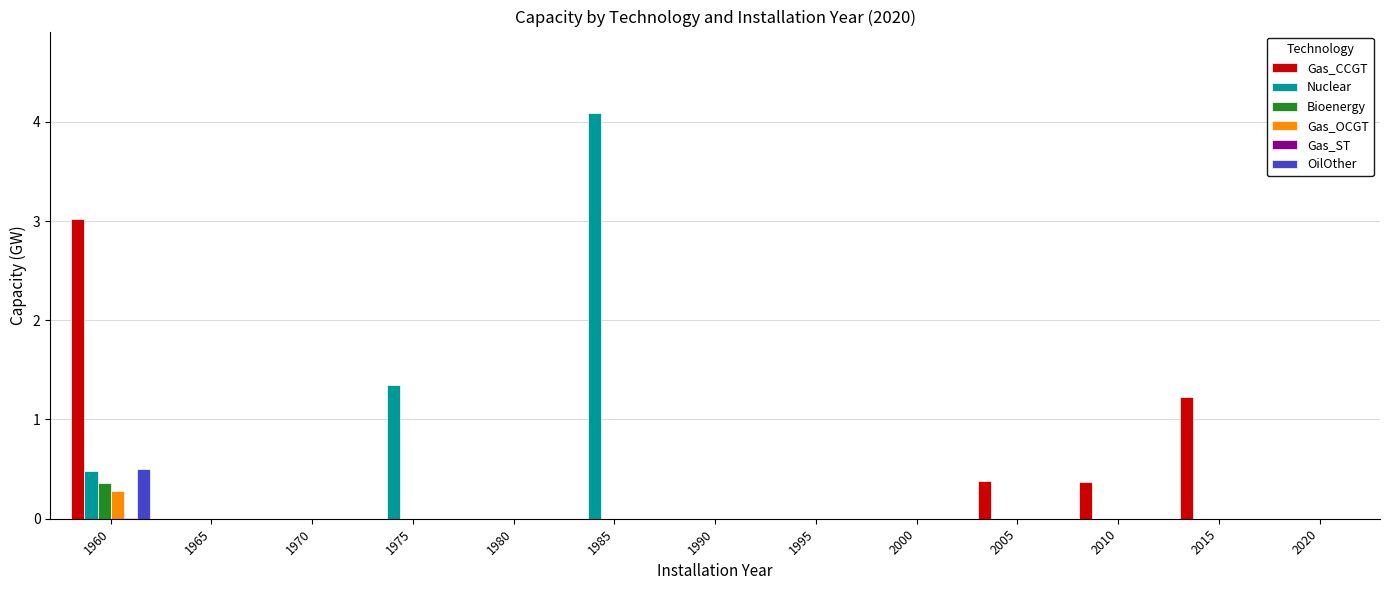

The value of Gas_CCGT at 1995 is 1.9. True or false?

False